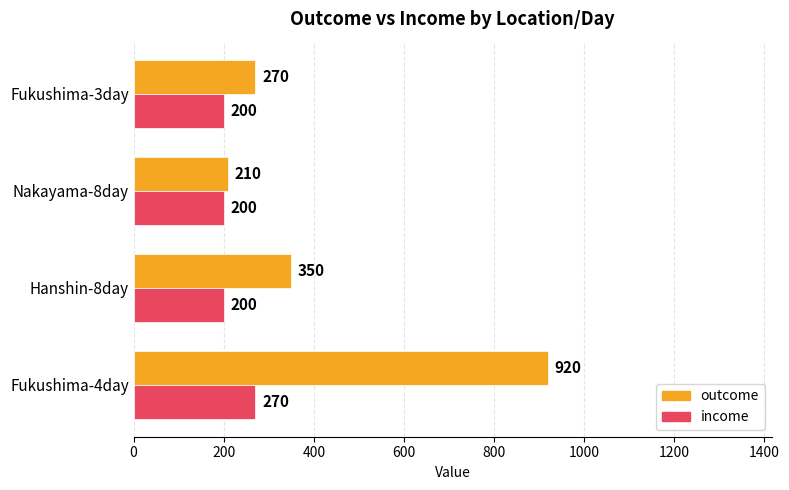

True or false: income has a value of 270 at Fukushima-4day.

True